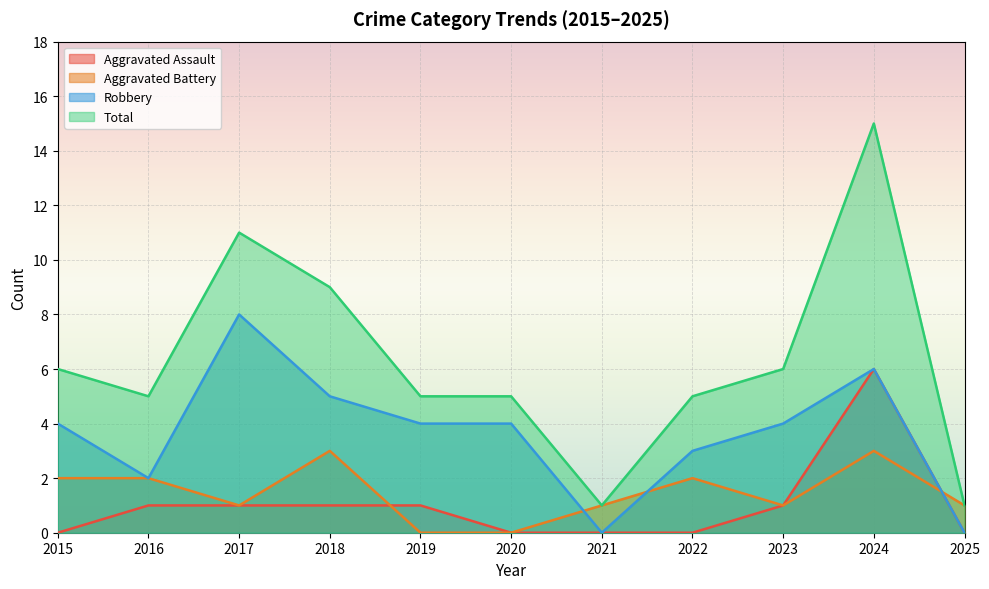

What is the maximum value shown in the chart?

15